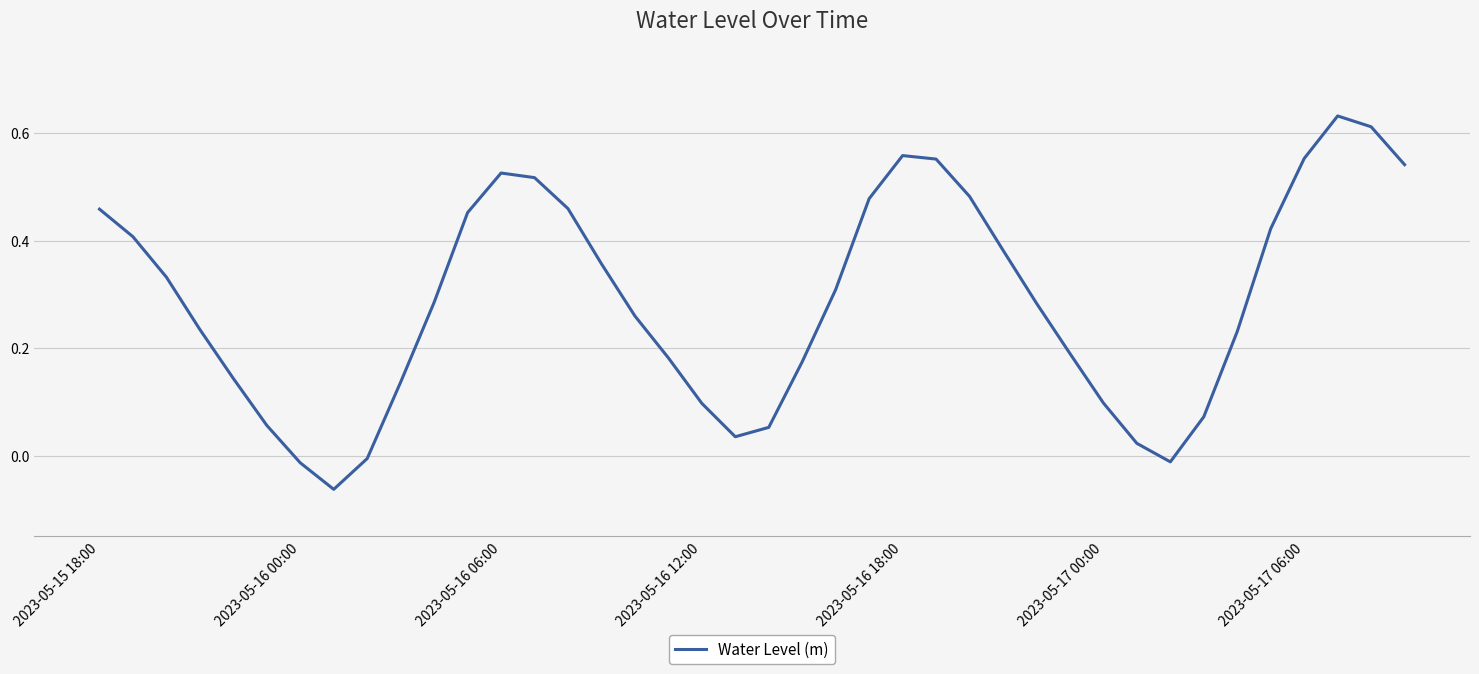

What is the difference between the maximum and minimum values?

0.7